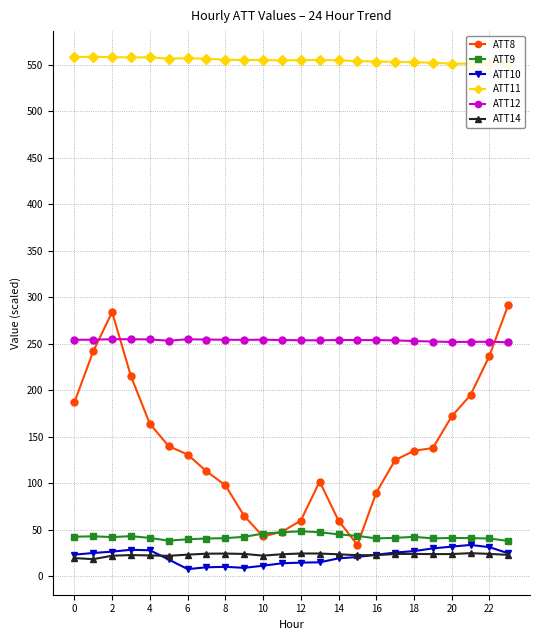

What is the average value of the ATT10 series?

21.4